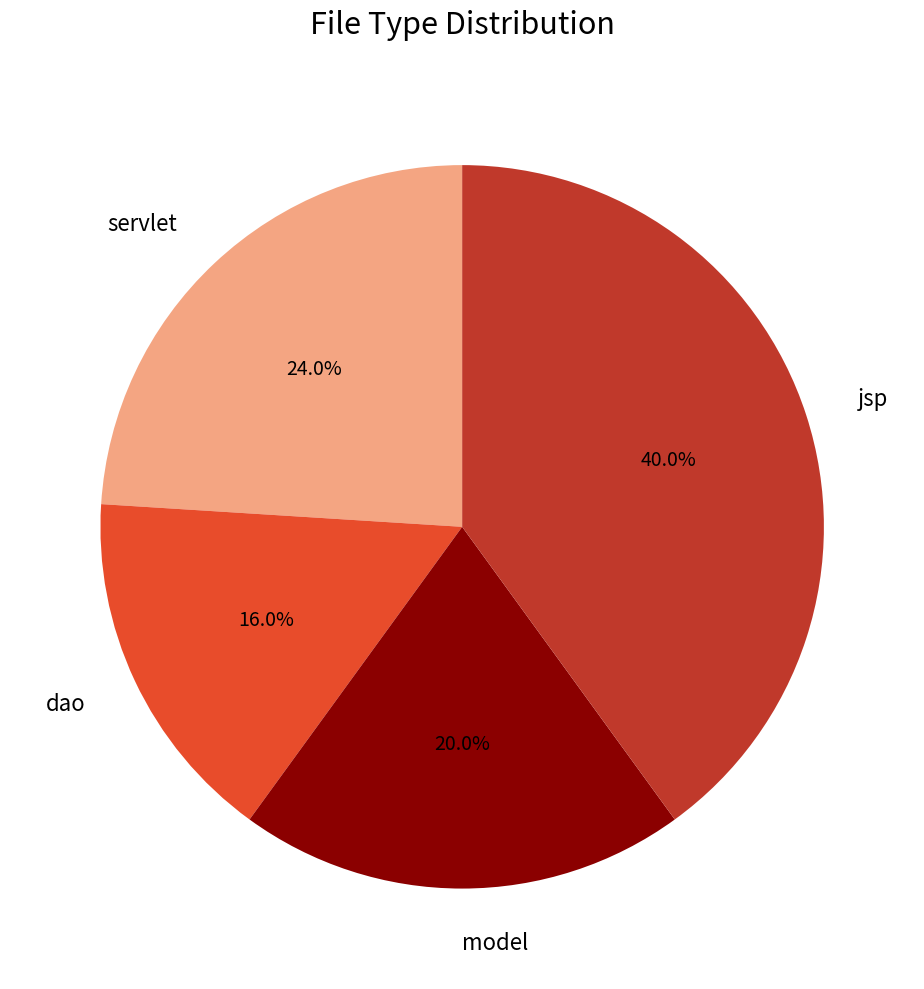

Count the number of slices in the pie.

4